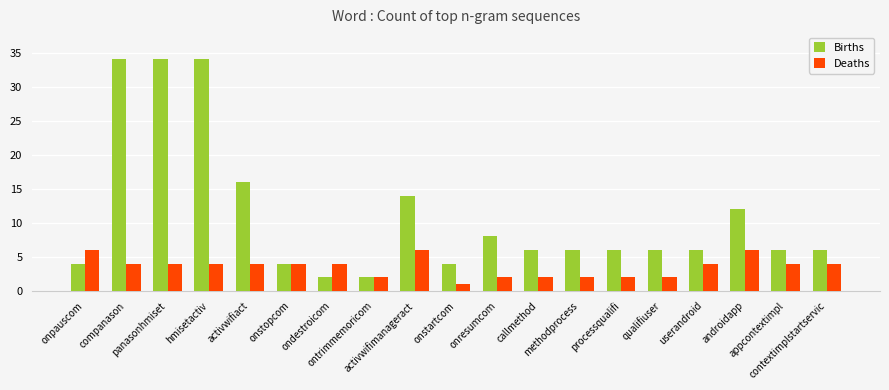

Which category has the lowest value across all series?

onstartcom